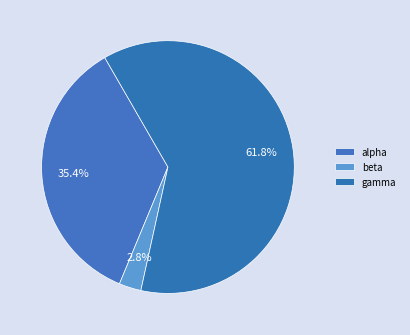

Approximately how many times larger is the value at alpha compared to gamma?

0.6